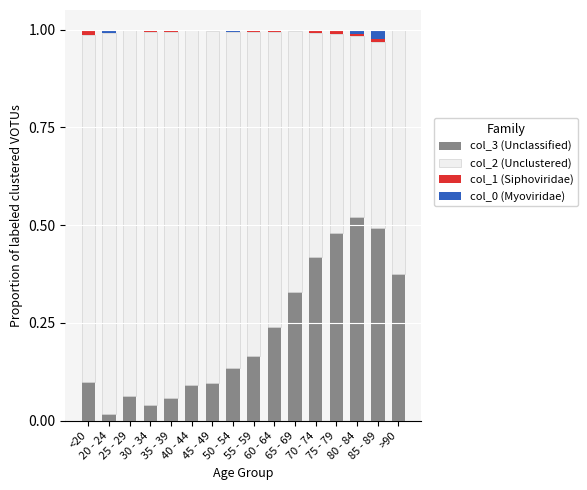

What is the sum of all col_3 (Unclassified) values?

3.6